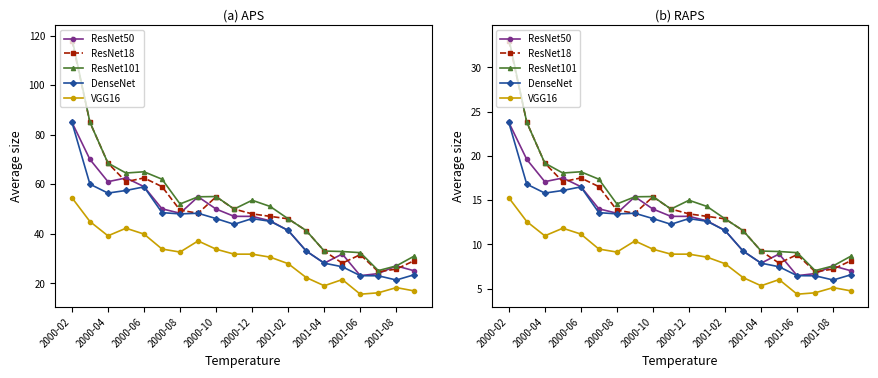

What is the smallest value displayed?

4.4